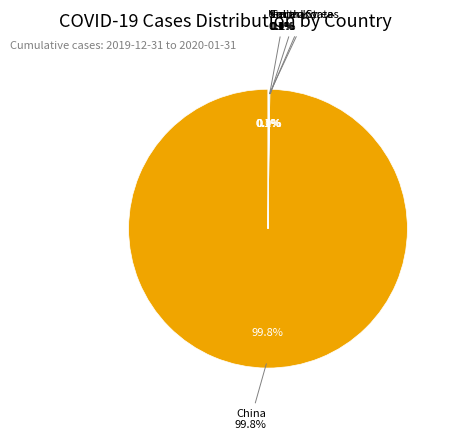

To the nearest percent, what is the average slice percentage?

11%